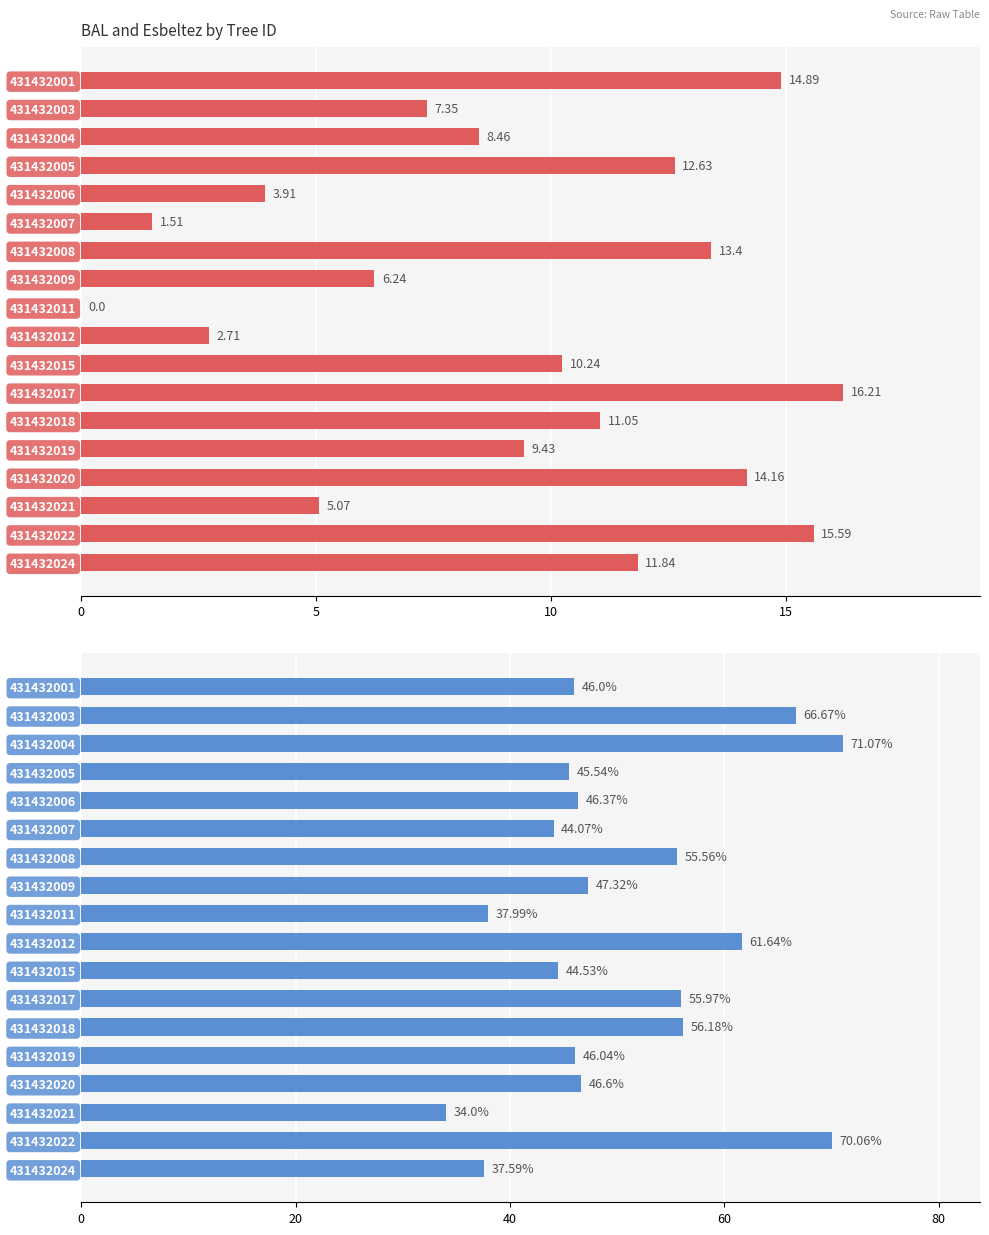

Rank the series at 431432021 from highest to lowest value.

esbeltez, bal